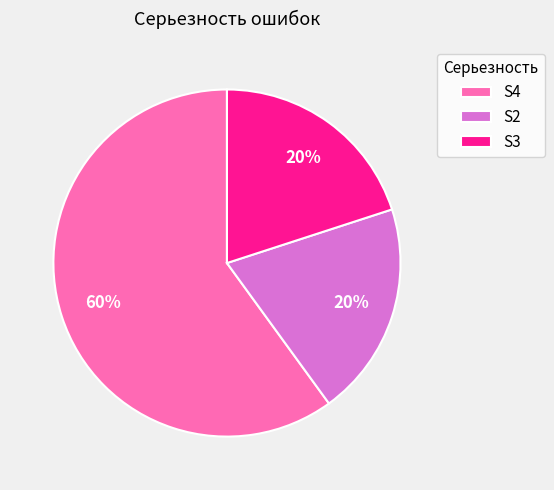

Which category has the biggest portion of the pie?

S4